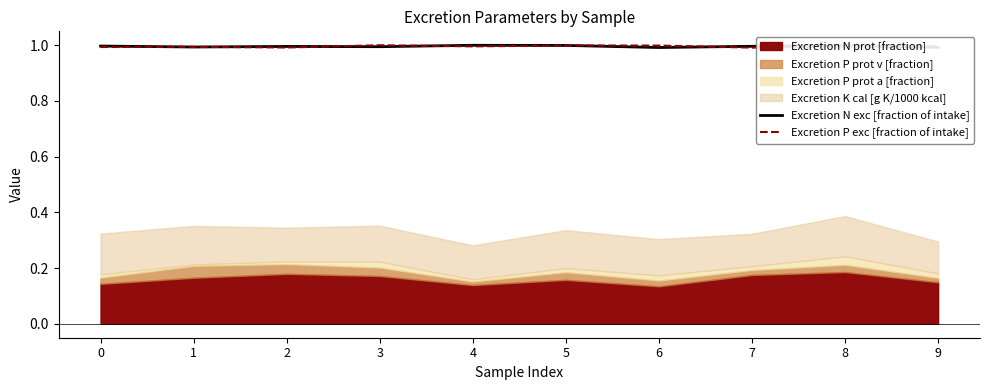

Count the Excretion P exc [fraction of intake] values in the range 0 to 1.

10